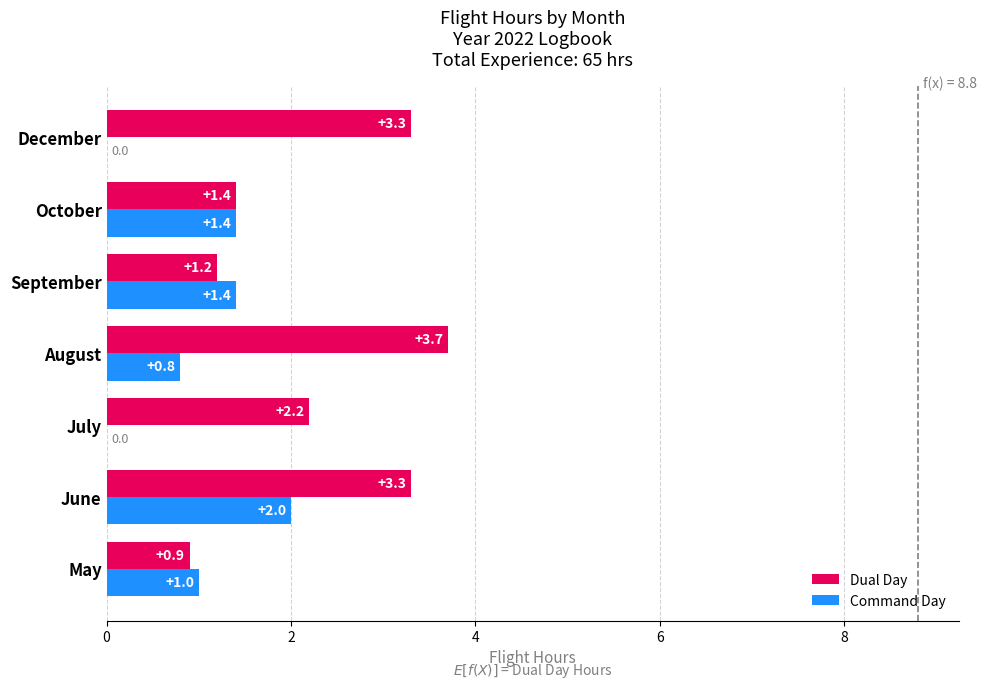

Is it true that Command Day equals 2.0 at June?

True